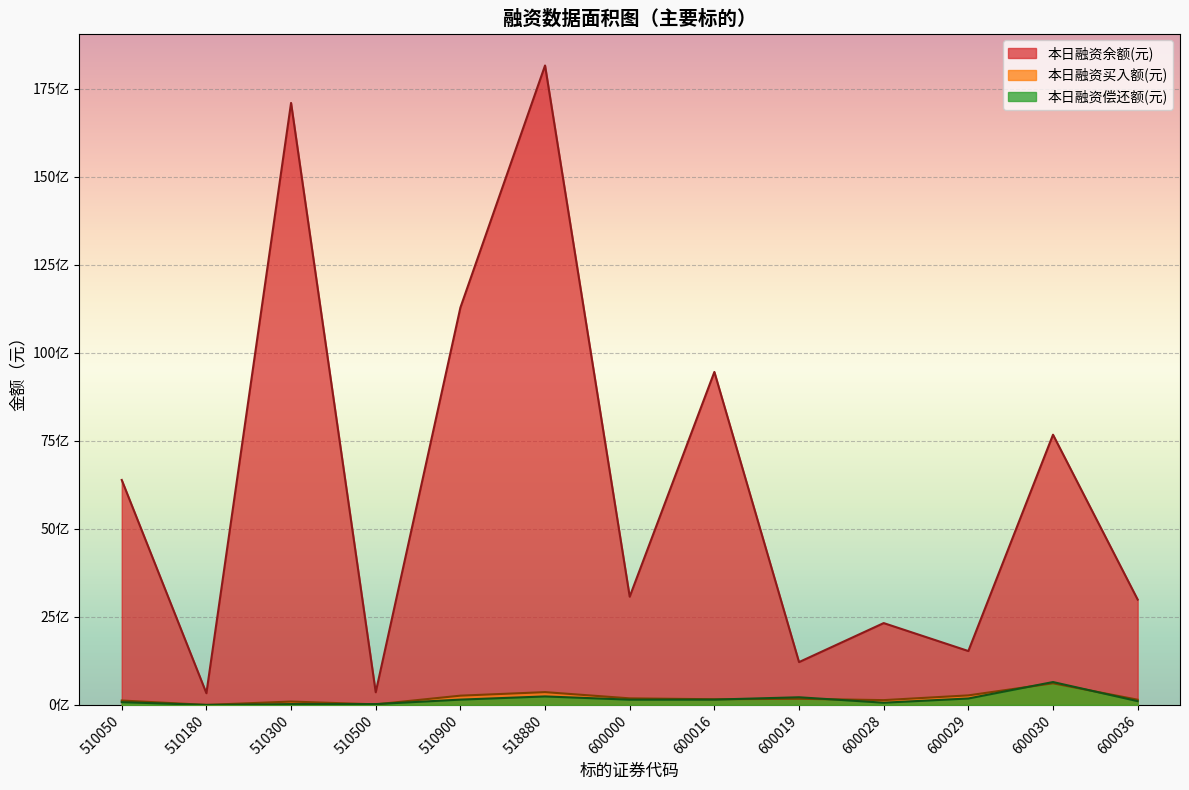

Which series ends up on top after the final intersection of 本日融资买入额(元) and 本日融资偿还额(元)?

本日融资买入额(元)